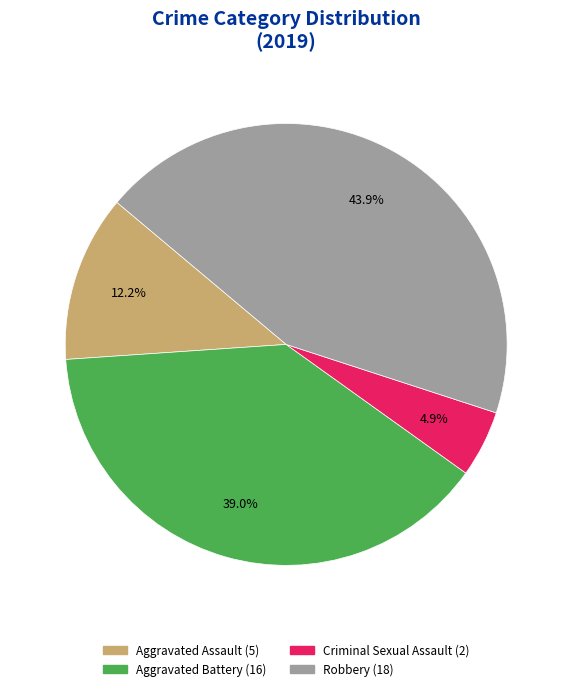

Is there any slice that represents more than half of the pie?

No